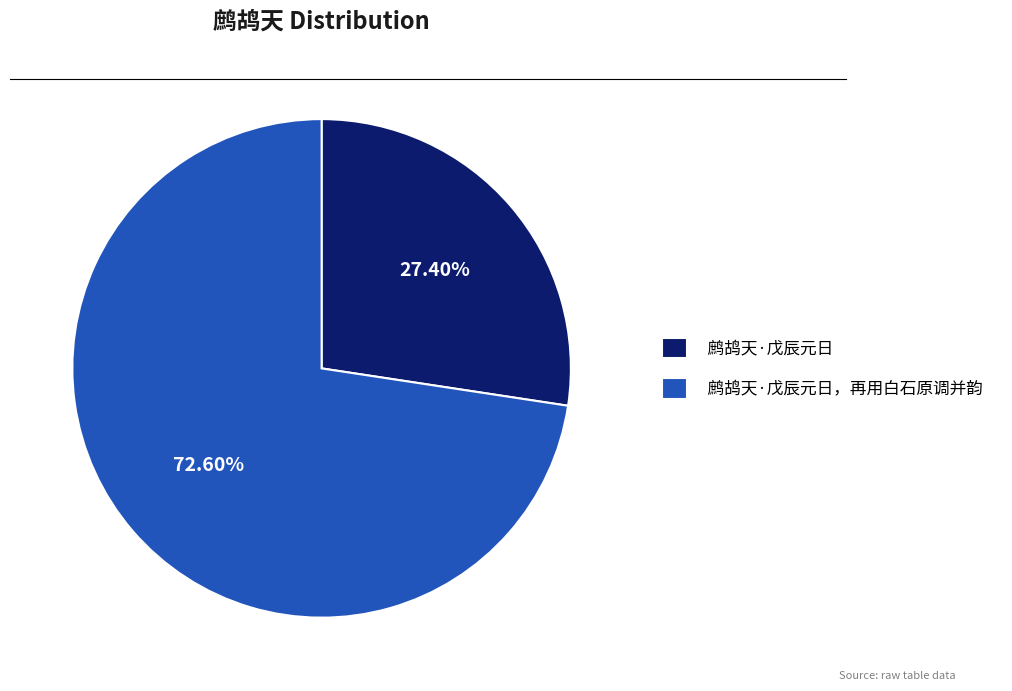

What is the ratio of the value at 鹧鸪天·戊辰元日 to the value at 鹧鸪天·戊辰元日，再用白石原调并韵?

0.4